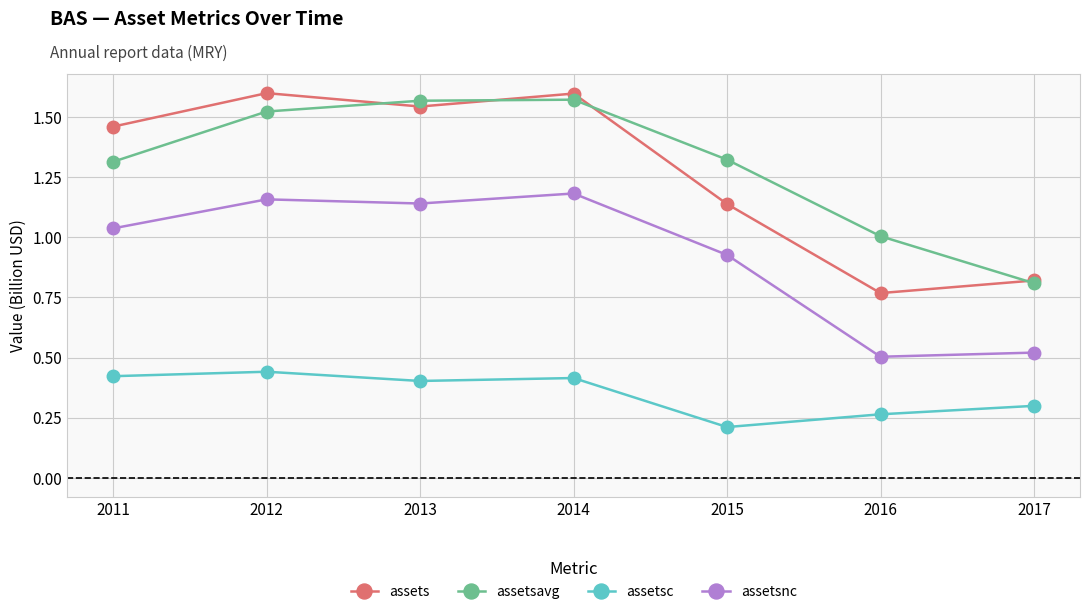

The value of assetsnc at 2011 is 1.6. True or false?

False